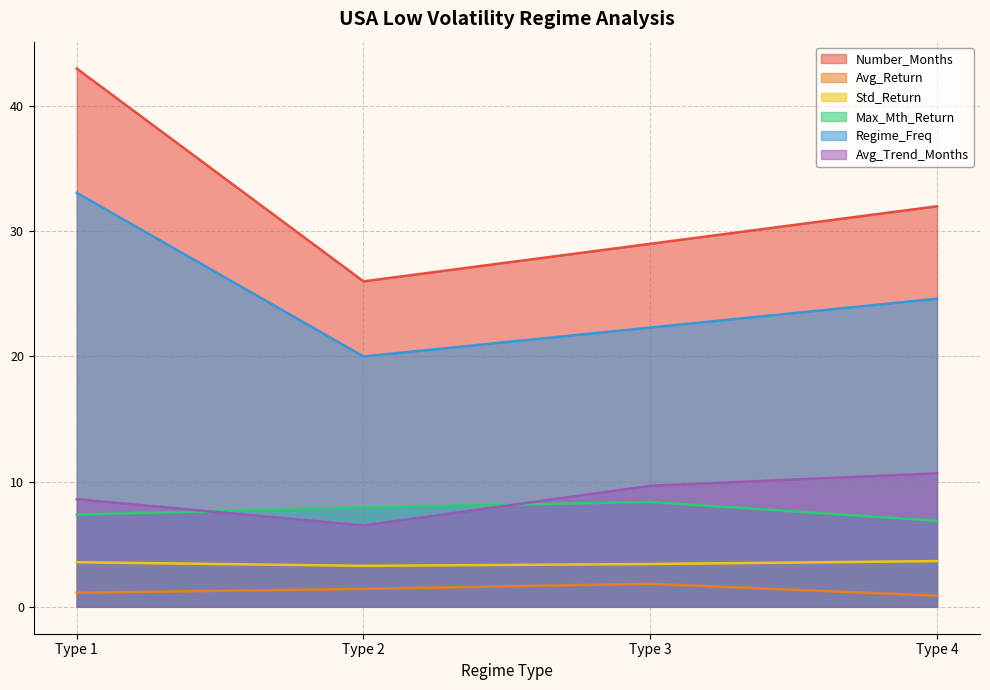

True or false: Regime_Freq and Max_Mth_Return intersect in this chart.

False